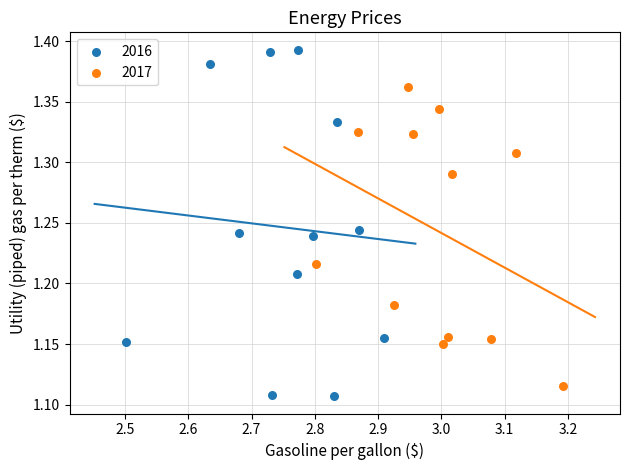

Which series has the largest Y range (max minus min)?

2016